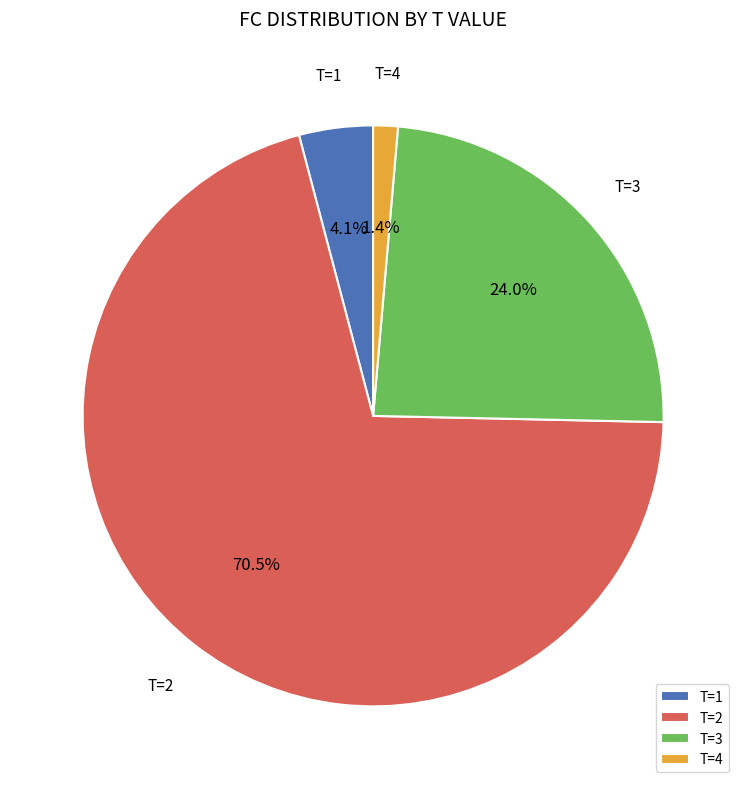

How many slices are in this pie chart?

4